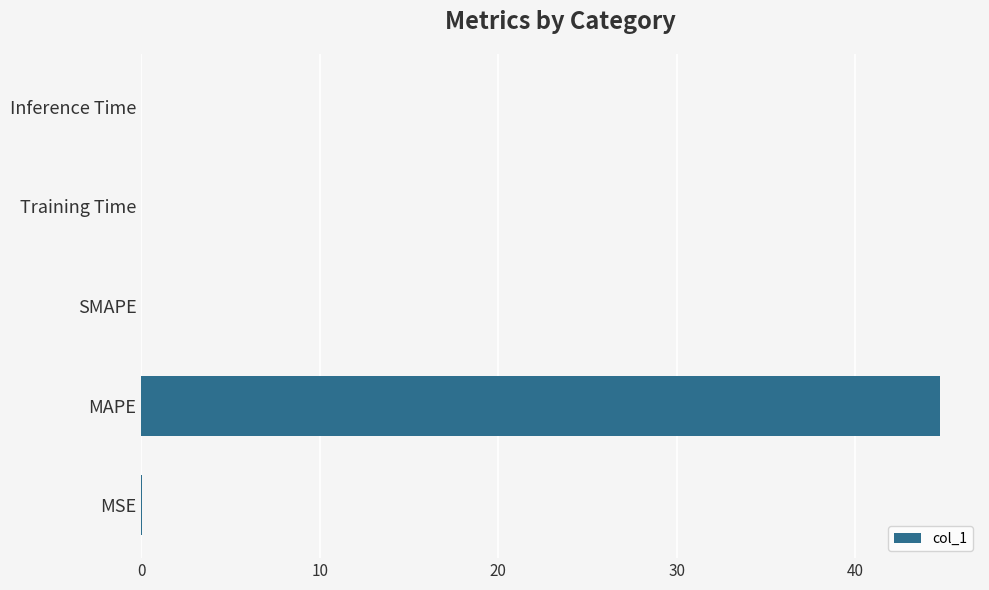

What is the sum of all values?

44.8